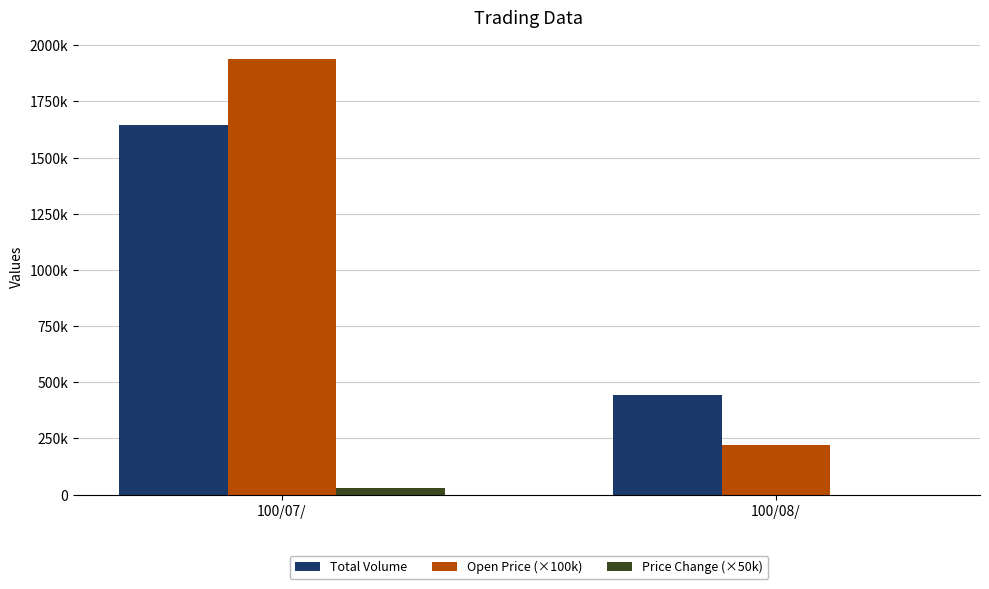

Are the bars grouped side by side (vs. stacked)?

Yes